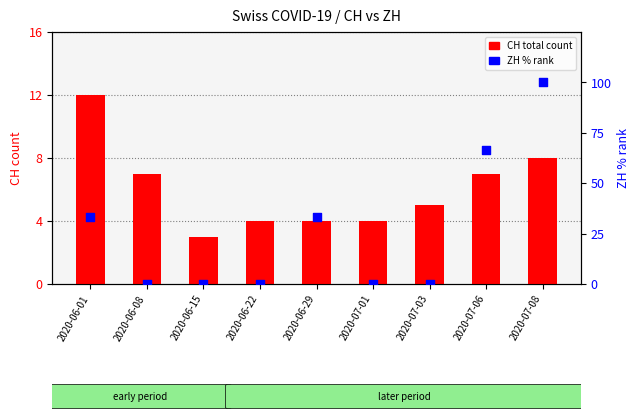

Which series contains the lowest Y value?

ZH pct rank